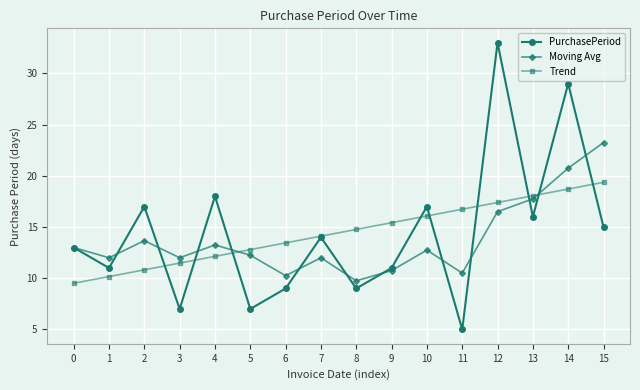

What is the average value of the PurchasePeriod series?

14.4